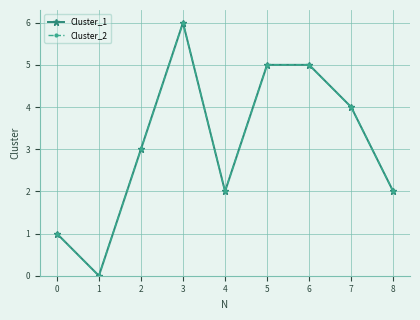

True or false: Cluster_2 and Cluster_1 cross at least once.

False